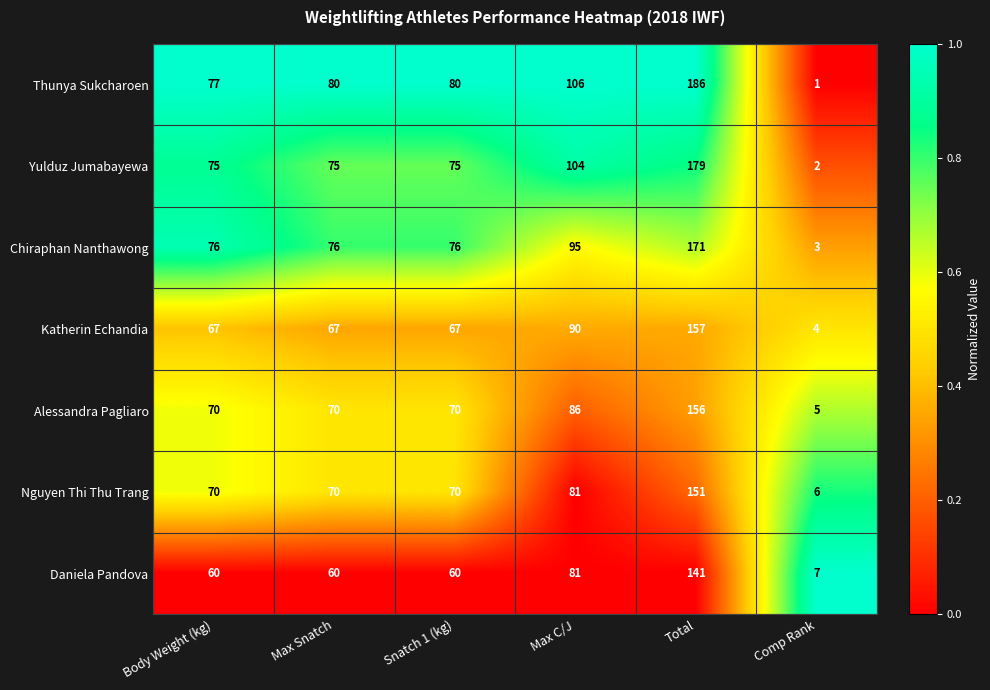

Is it true that Thunya Sukcharoen equals 117 at Body Weight (kg)?

False